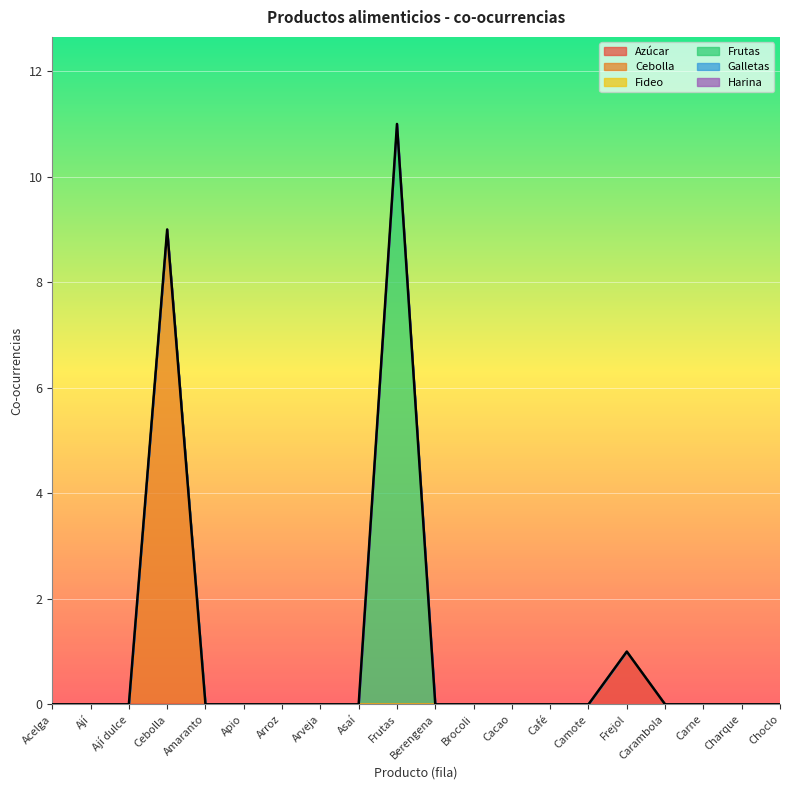

At which label is Harina closest to 0?

Acelga